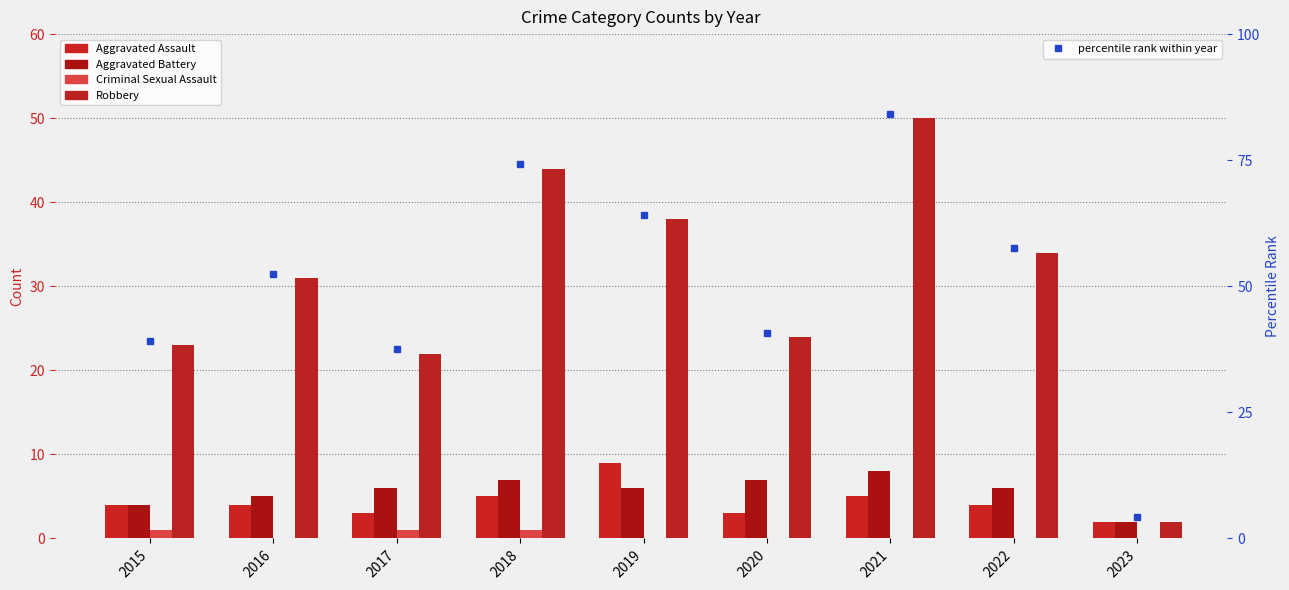

The Aggravated Battery series shows 6 at 2022. True or false?

True